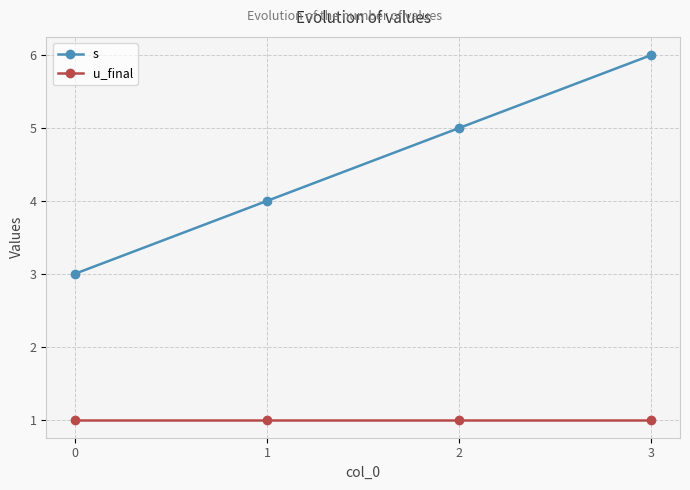

Is it true that s equals 6 at 3?

True